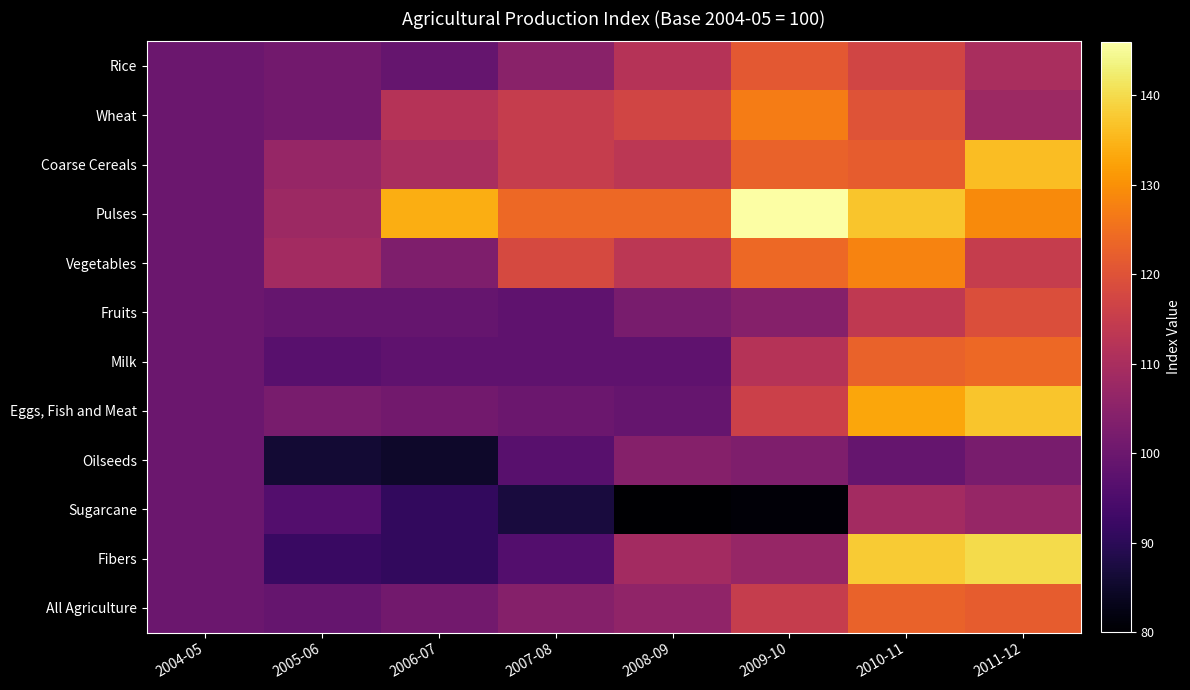

Reading left to right, what are all the values shown in this chart?

Rice: 2004-05=100	2005-06=101	2006-07=99	2007-08=105	2008-09=112	2009-10=121	2010-11=117	2011-12=110
Wheat: 2004-05=100	2005-06=101	2006-07=112	2007-08=115	2008-09=117	2009-10=127	2010-11=120	2011-12=108
Coarse Cereals: 2004-05=100	2005-06=107	2006-07=110	2007-08=115	2008-09=113	2009-10=123	2010-11=122	2011-12=136
Pulses: 2004-05=100	2005-06=108	2006-07=134	2007-08=124	2008-09=124	2009-10=146	2010-11=137	2011-12=129
Vegetables: 2004-05=100	2005-06=109	2006-07=103	2007-08=118	2008-09=113	2009-10=124	2010-11=128	2011-12=115
Fruits: 2004-05=100	2005-06=99	2006-07=99	2007-08=98	2008-09=102	2009-10=104	2010-11=114	2011-12=119
Milk: 2004-05=100	2005-06=97	2006-07=98	2007-08=98	2008-09=98	2009-10=112	2010-11=123	2011-12=124
Eggs, Fish and Meat: 2004-05=100	2005-06=102	2006-07=101	2007-08=100	2008-09=99	2009-10=116	2010-11=133	2011-12=137
Oilseeds: 2004-05=100	2005-06=86	2006-07=85	2007-08=97	2008-09=104	2009-10=103	2010-11=99	2011-12=102
Sugarcane: 2004-05=100	2005-06=96	2006-07=91	2007-08=87	2008-09=80	2009-10=81	2010-11=109	2011-12=107
Fibers: 2004-05=100	2005-06=92	2006-07=91	2007-08=96	2008-09=109	2009-10=107	2010-11=138	2011-12=140
All Agriculture: 2004-05=100	2005-06=99	2006-07=101	2007-08=104	2008-09=106	2009-10=115	2010-11=123	2011-12=122